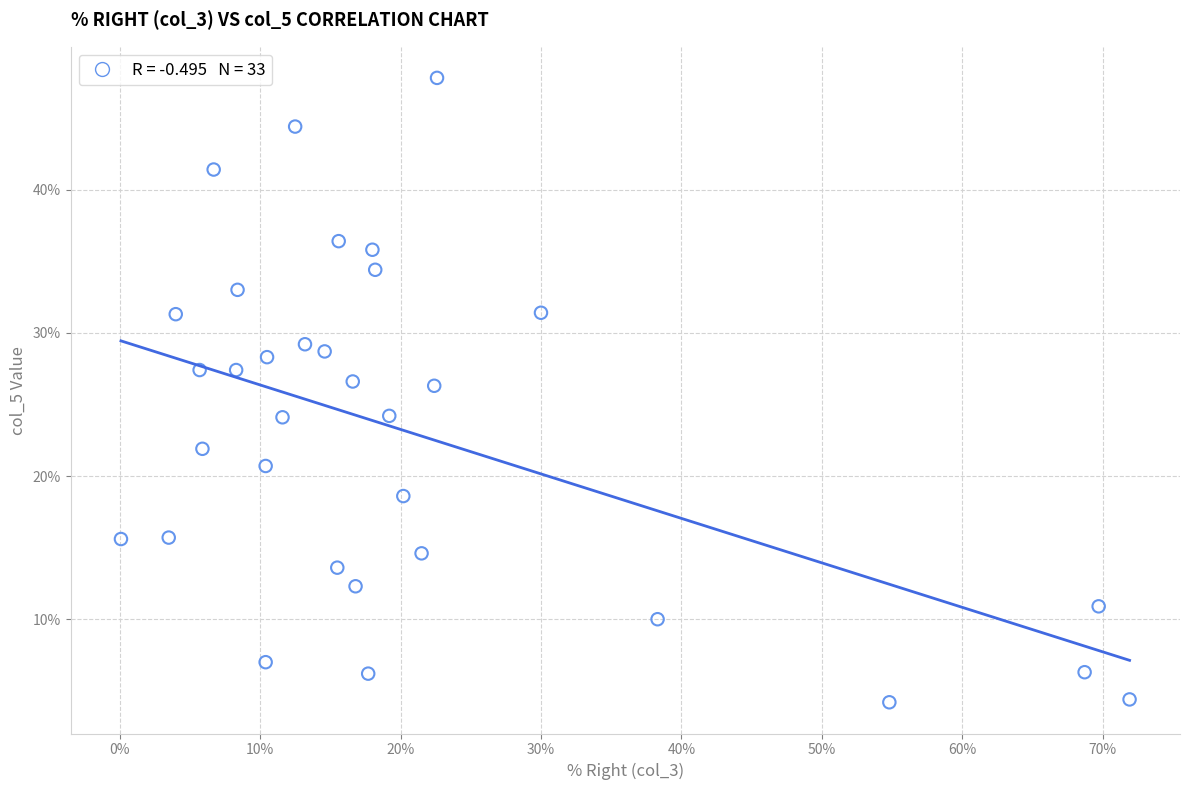

What is the range of Y values (max minus min)?

43.6